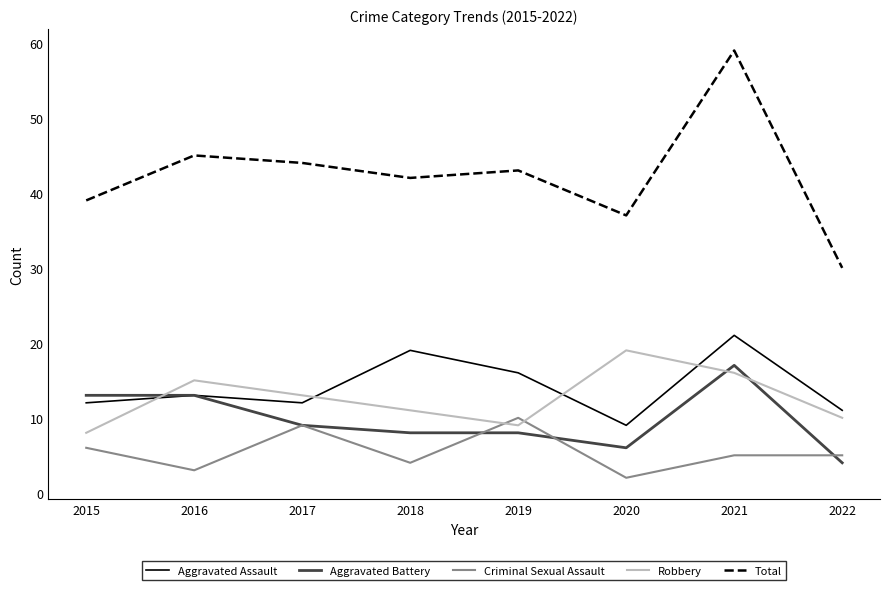

Which series has the largest total across all categories?

Total